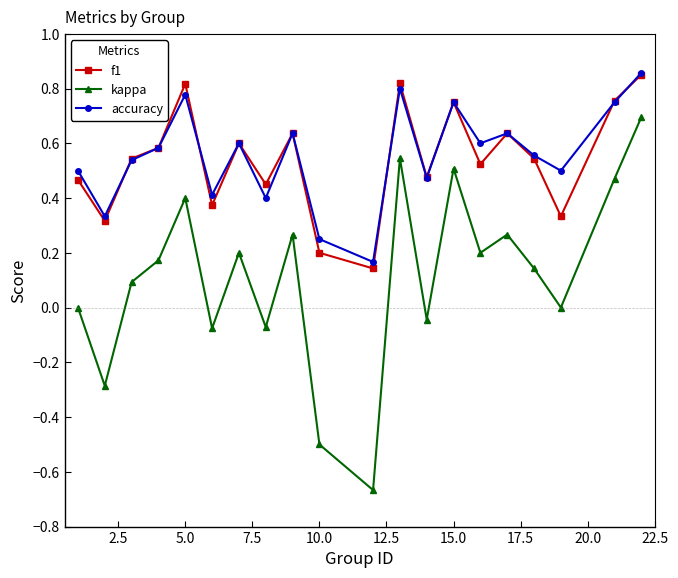

How many data points does each series have?

20